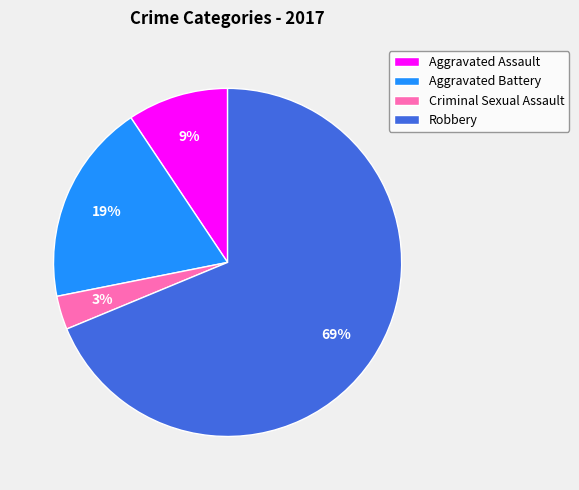

How many slices are in this pie chart?

4